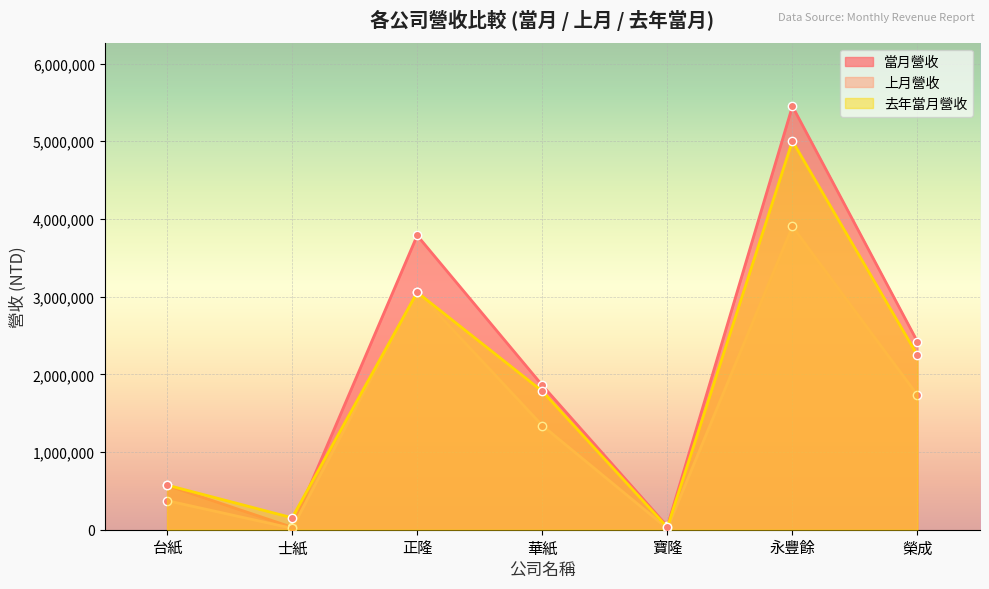

What is the average value of the 當月營收 series?

2023418